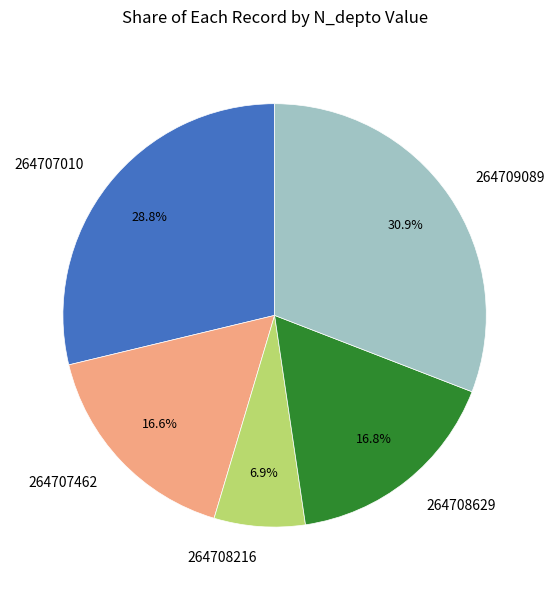

To the nearest percent, what percentage of the pie is 264707010?

29%